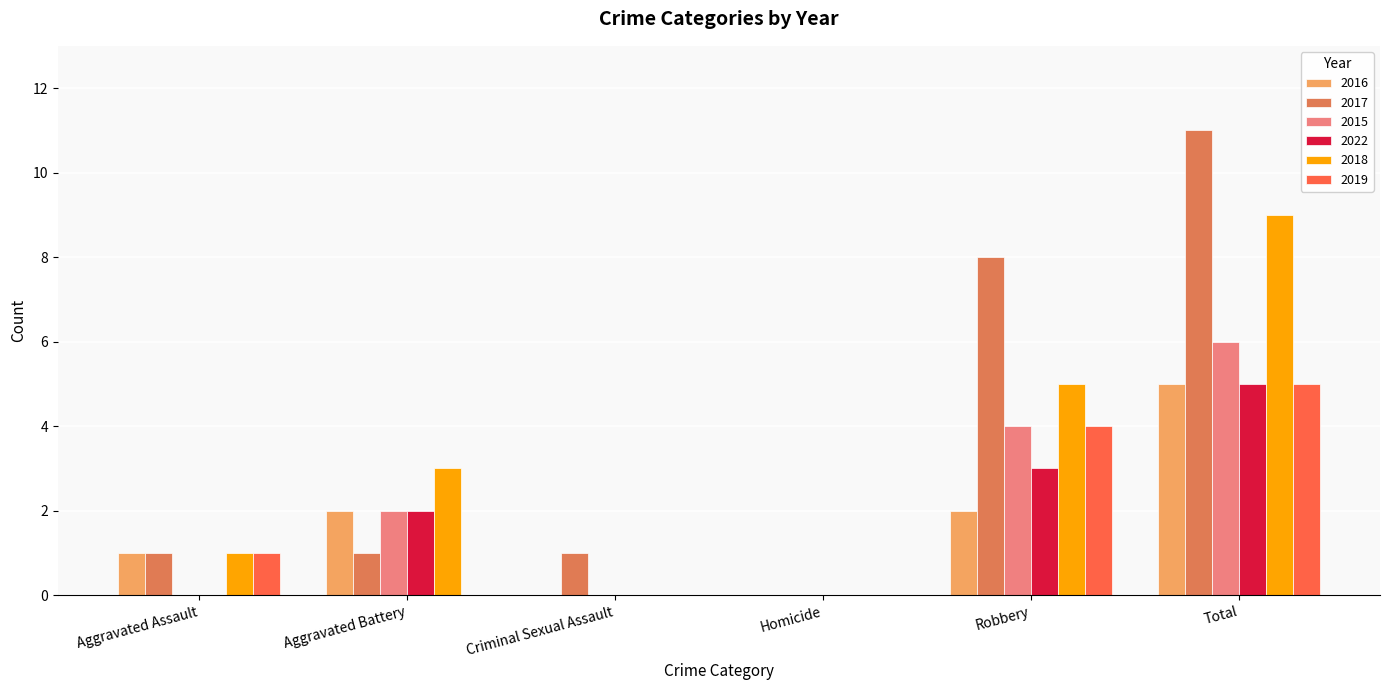

How many groups of bars are there?

6